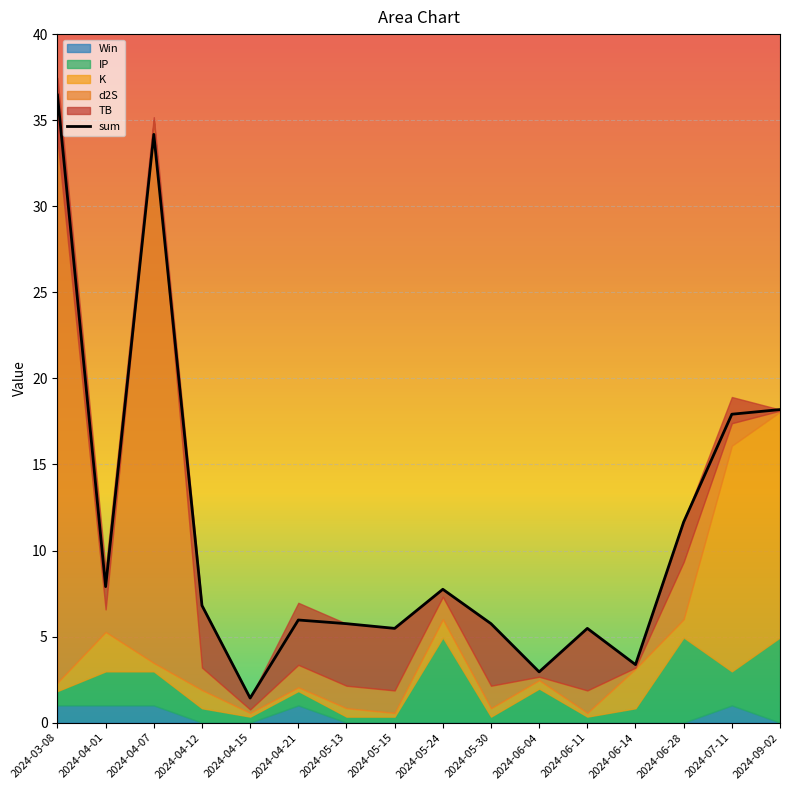

At which category does the data reach its first local peak?

2024-04-07